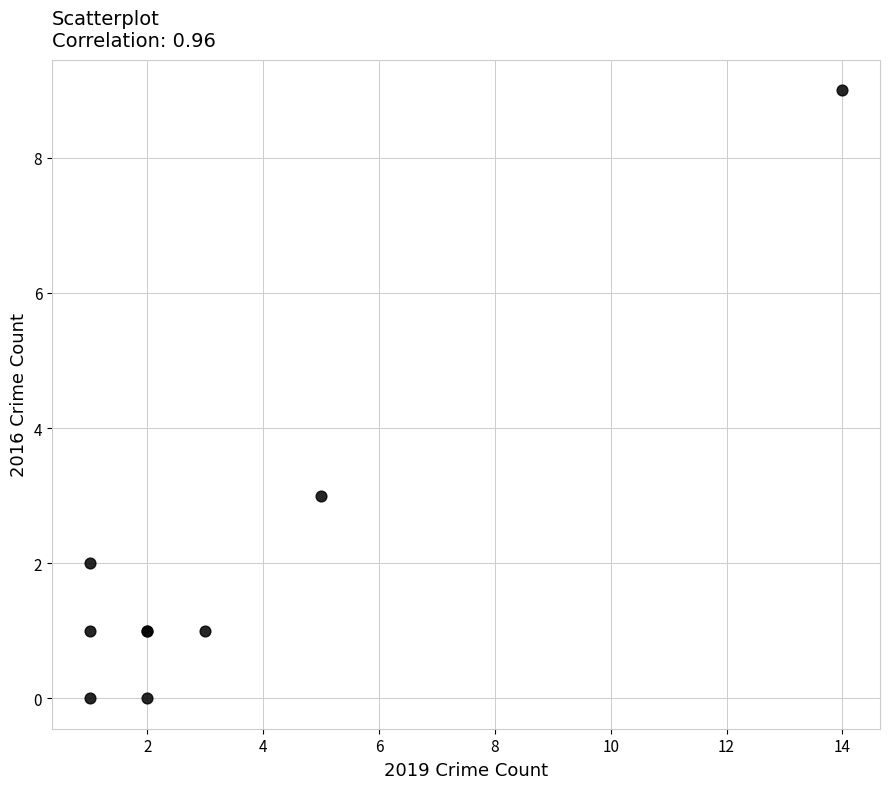

What Y value in the scatter plot is closest to 4?

3